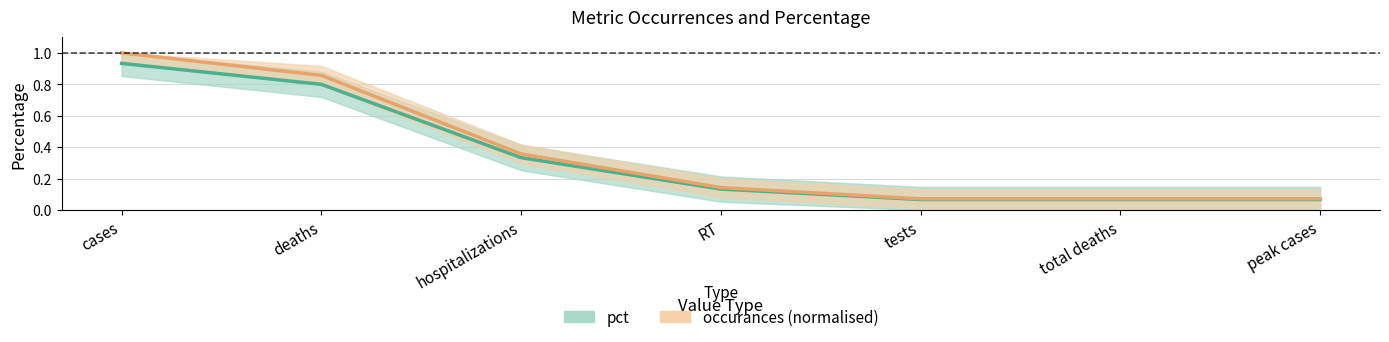

Which series has the largest total across all categories?

occurances (normalised)